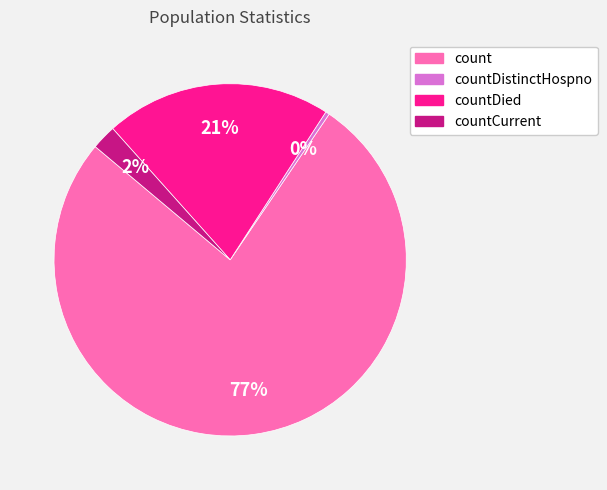

Does any single category account for the majority?

Yes